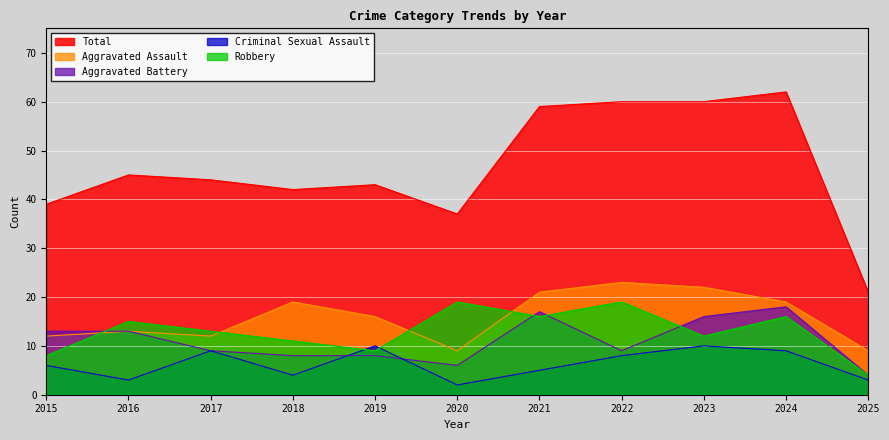

Reading right to left, what are all the values shown in this chart?

Aggravated Assault: 2025=9	2024=19	2023=22	2022=23	2021=21	2020=9	2019=16	2018=19	2017=12	2016=13	2015=12
Aggravated Battery: 2025=4	2024=18	2023=16	2022=9	2021=17	2020=6	2019=8	2018=8	2017=9	2016=13	2015=13
Criminal Sexual Assault: 2025=3	2024=9	2023=10	2022=8	2021=5	2020=2	2019=10	2018=4	2017=9	2016=3	2015=6
Robbery: 2025=4	2024=16	2023=12	2022=19	2021=16	2020=19	2019=9	2018=11	2017=13	2016=15	2015=8
Total: 2025=21	2024=62	2023=60	2022=60	2021=59	2020=37	2019=43	2018=42	2017=44	2016=45	2015=39